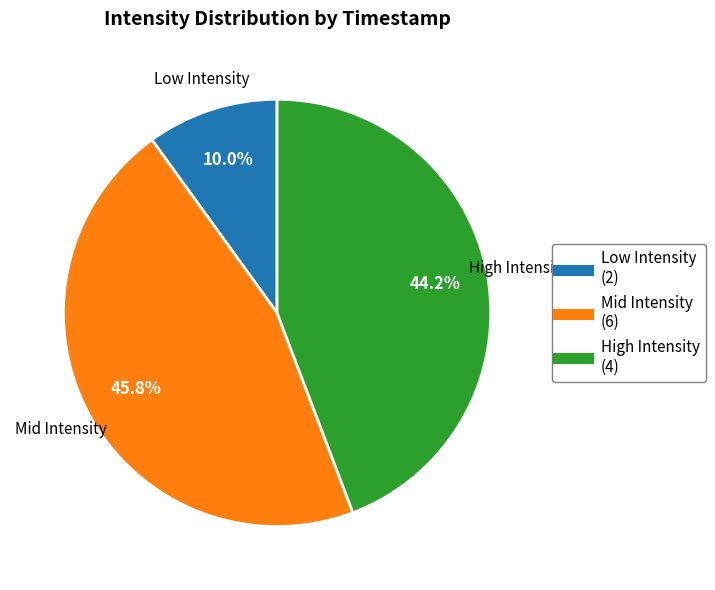

Is there any slice that represents more than half of the pie?

No